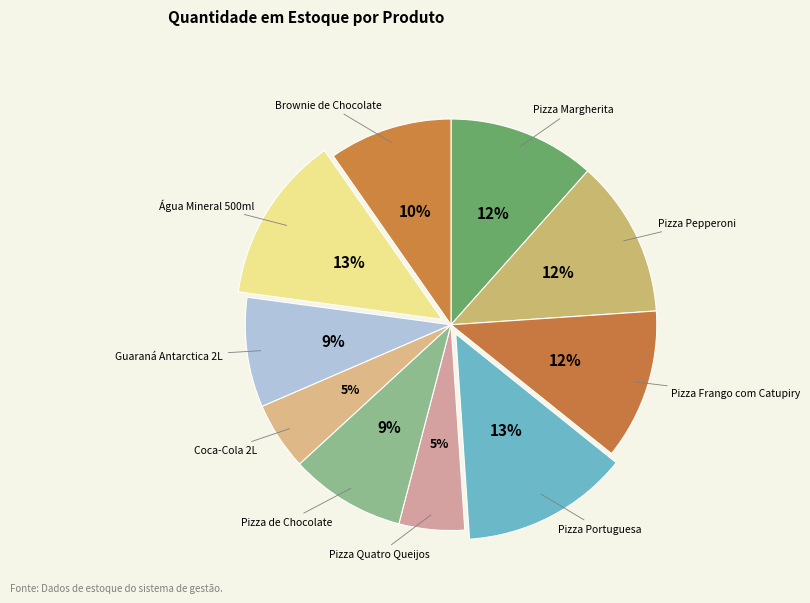

Count the number of slices in the pie.

10